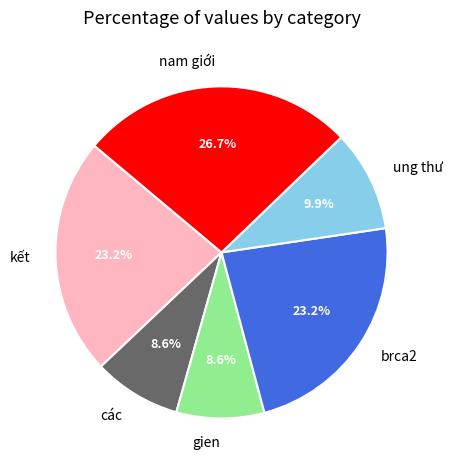

To the nearest percent, what is the difference between the largest and smallest slice percentages?

18%